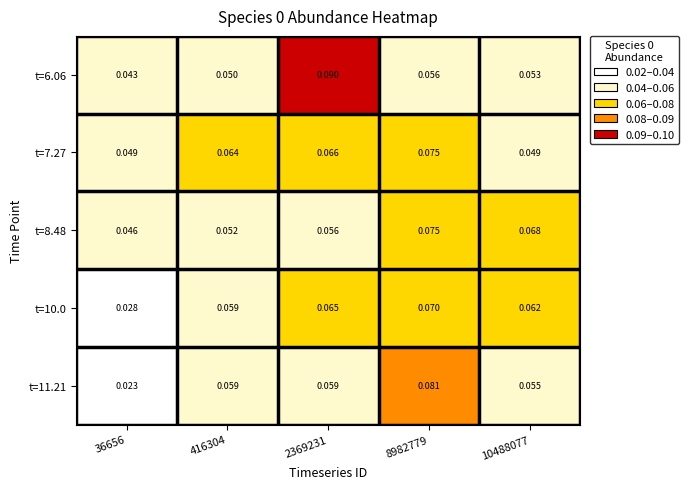

At how many categories does at least one series exceed 0?

5